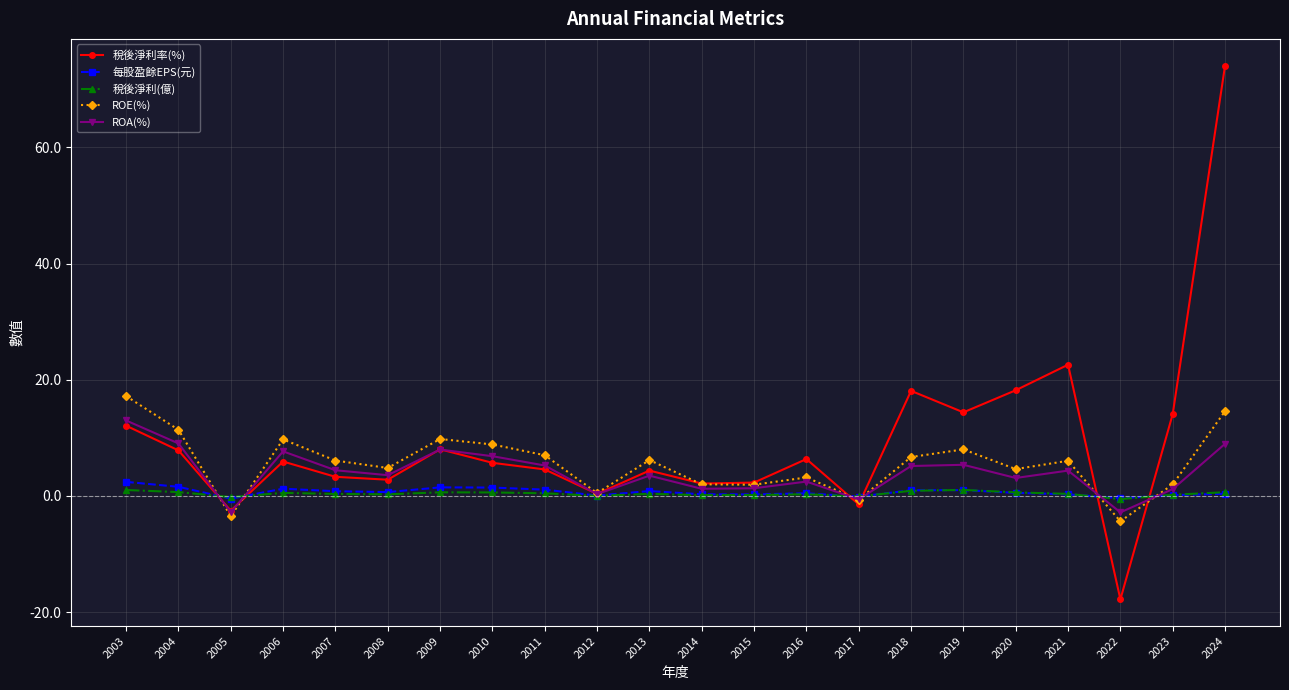

Is the value of ROE(%) at 2015 greater than the value of 稅後淨利(億) at 2010?

Yes